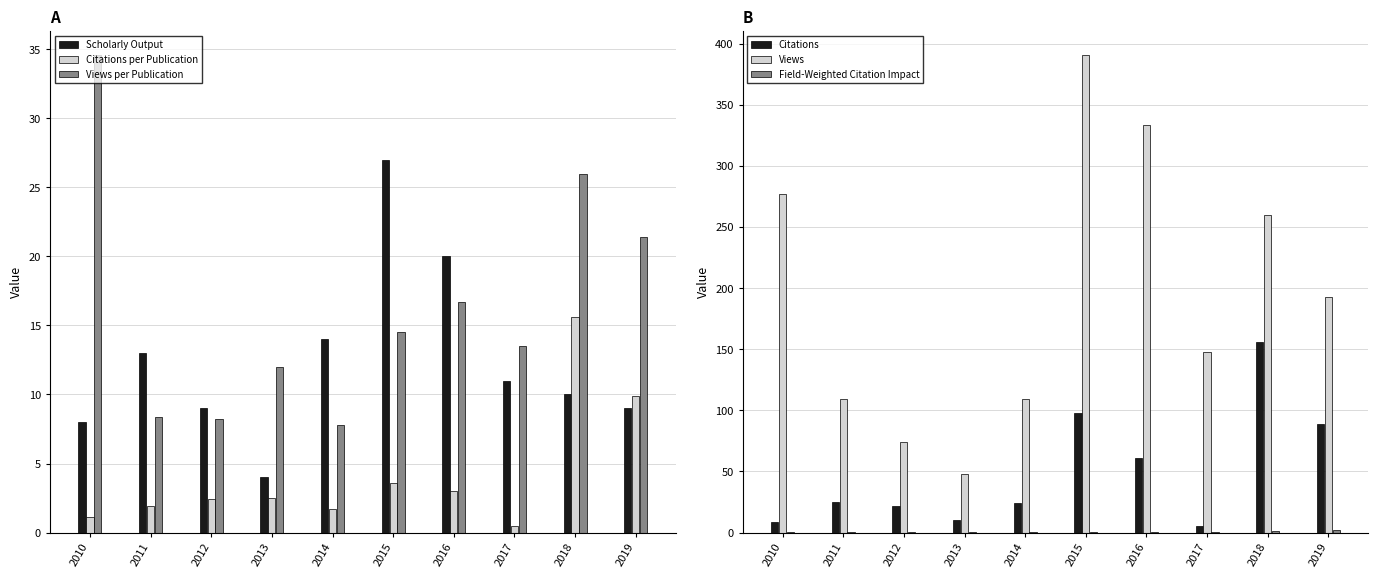

Reading left to right, transcribe all the data shown in this chart.

Scholarly Output: 2010=8.0	2011=13.0	2012=9.0	2013=4.0	2014=14.0	2015=27.0	2016=20.0	2017=11.0	2018=10.0	2019=9.0
Citations per Publication: 2010=1.1	2011=1.9	2012=2.4	2013=2.5	2014=1.7	2015=3.6	2016=3.0	2017=0.5	2018=15.6	2019=9.9
Views per Publication: 2010=34.6	2011=8.4	2012=8.2	2013=12.0	2014=7.8	2015=14.5	2016=16.7	2017=13.5	2018=26.0	2019=21.4
Citations: 2010=9.0	2011=25.0	2012=22.0	2013=10.0	2014=24.0	2015=98.0	2016=61.0	2017=5.0	2018=156.0	2019=89.0
Views: 2010=277.0	2011=109.0	2012=74.0	2013=48.0	2014=109.0	2015=391.0	2016=334.0	2017=148.0	2018=260.0	2019=193.0
Field-Weighted Citation Impact: 2010=0.2	2011=0.3	2012=0.3	2013=0.2	2014=0.5	2015=0.5	2016=0.5	2017=0.1	2018=1.6	2019=2.0